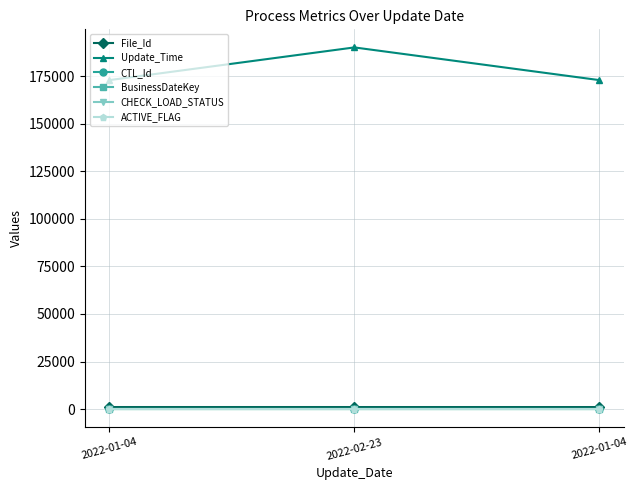

Which series has the largest total across all categories?

Update_Time